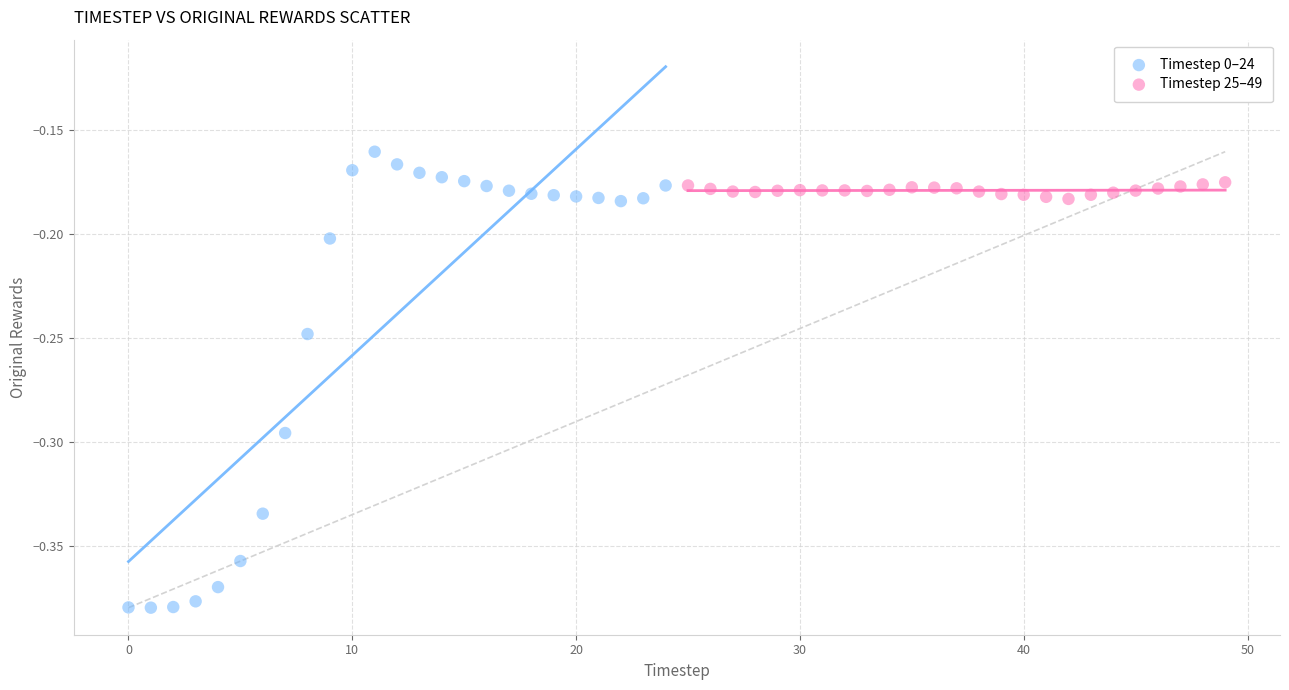

Which series contains the highest Y value?

Timestep 0–24